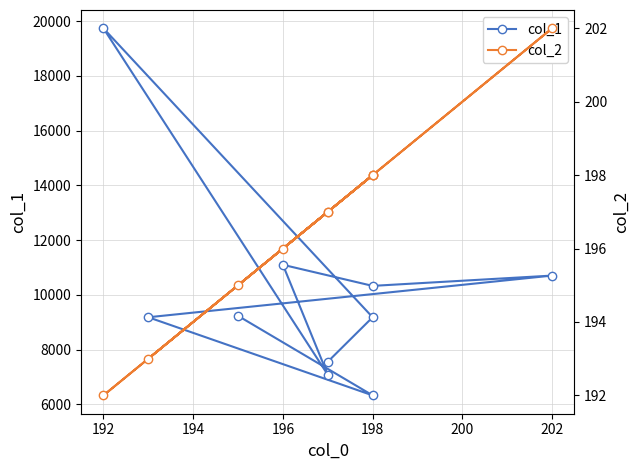

True or false: col_2 has more than 2 points higher than both neighbors.

True